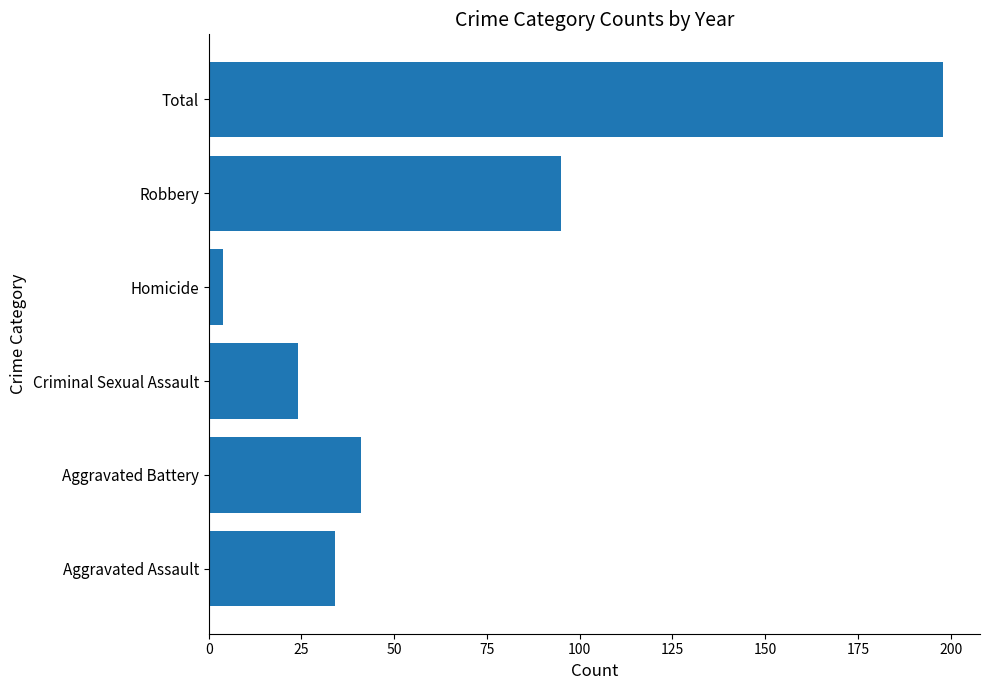

Which has a higher value, Total or Robbery?

Total